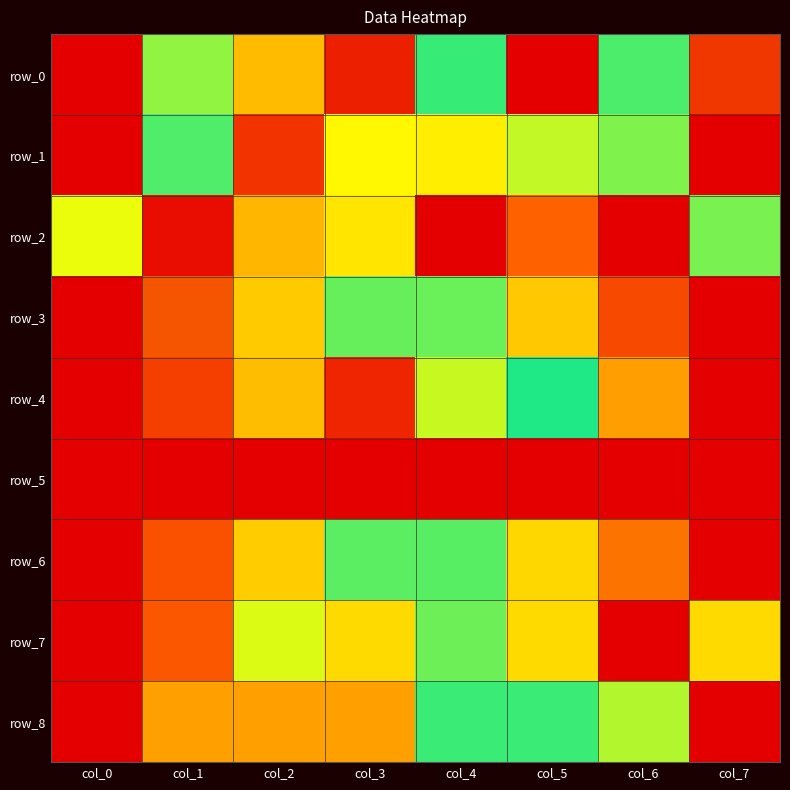

What is the average value of the row_8 series?

0.4